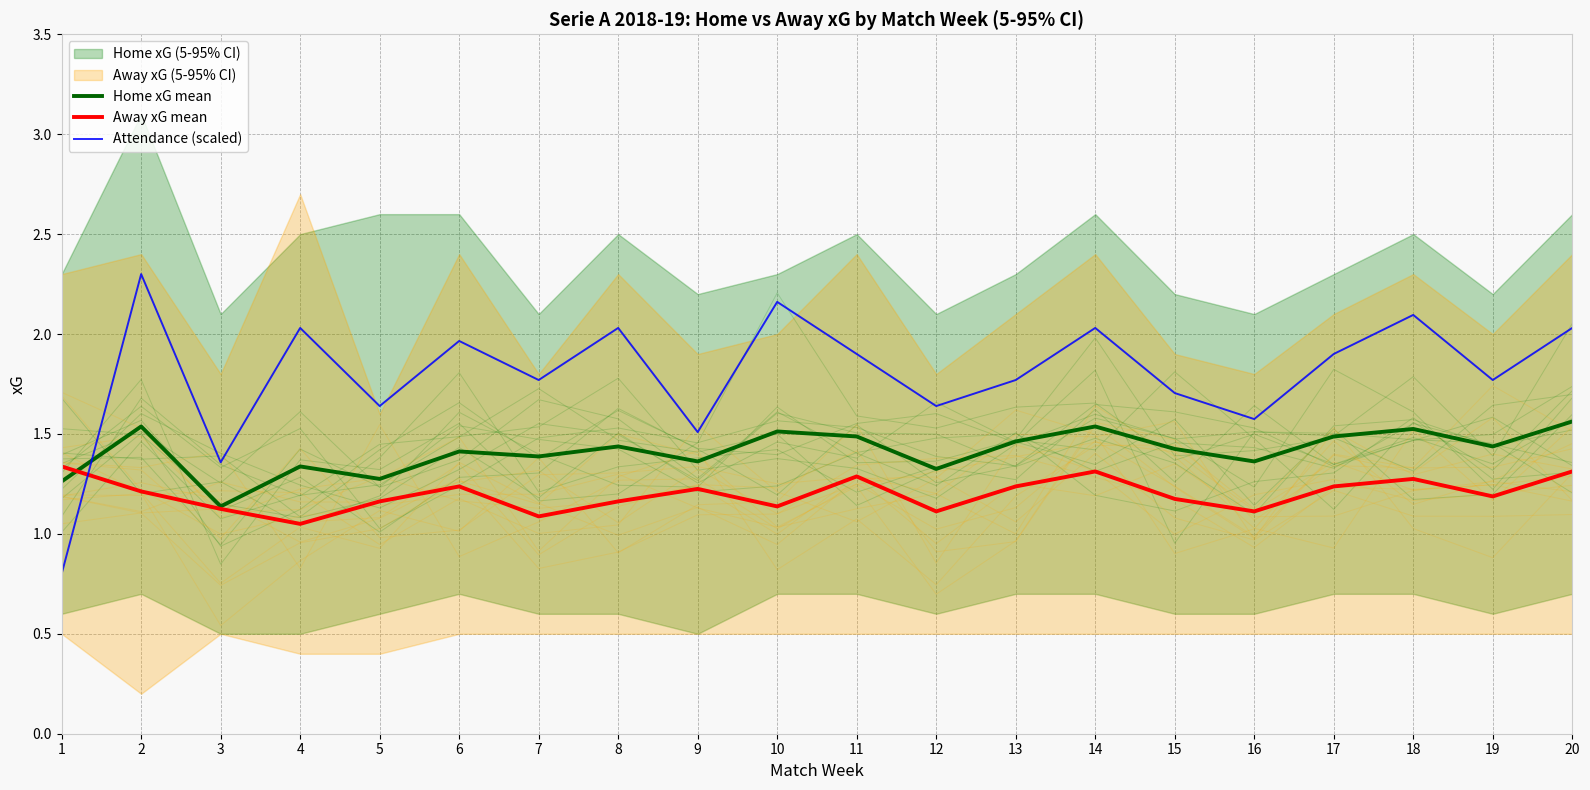

Rank the series by their average value, from highest to lowest.

Attendance (scaled), Home xG mean, Away xG mean